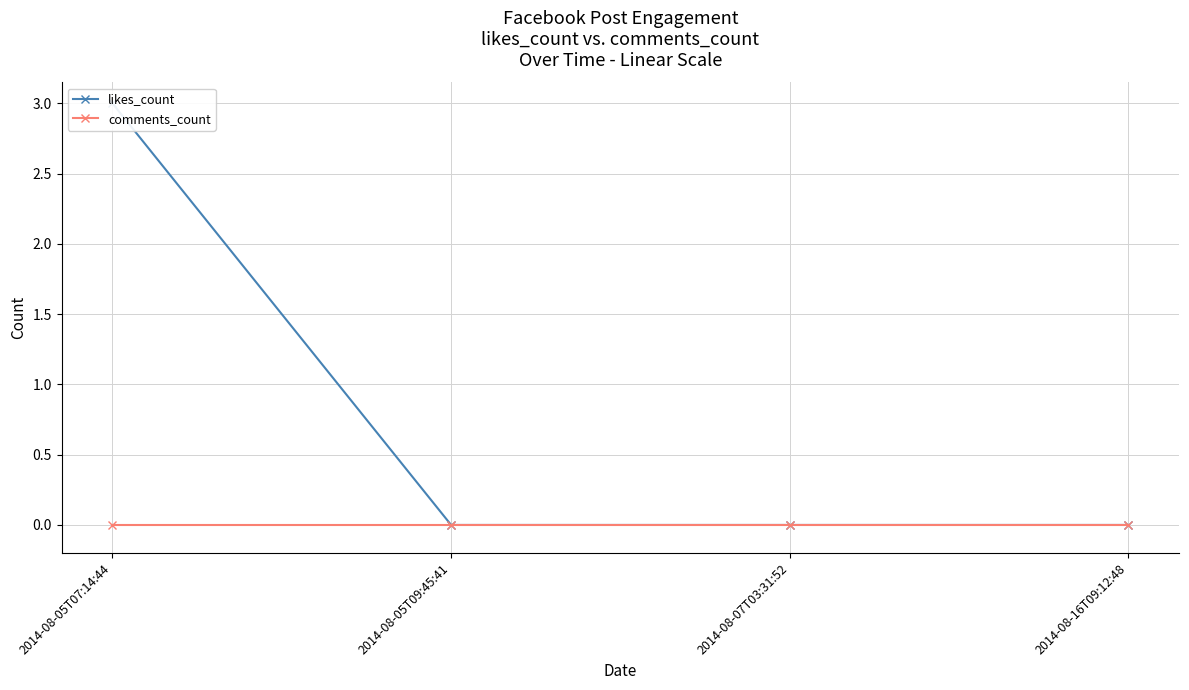

Reading left to right, extract all data points from this chart.

likes_count: 3	0	0	0
comments_count: 0	0	0	0